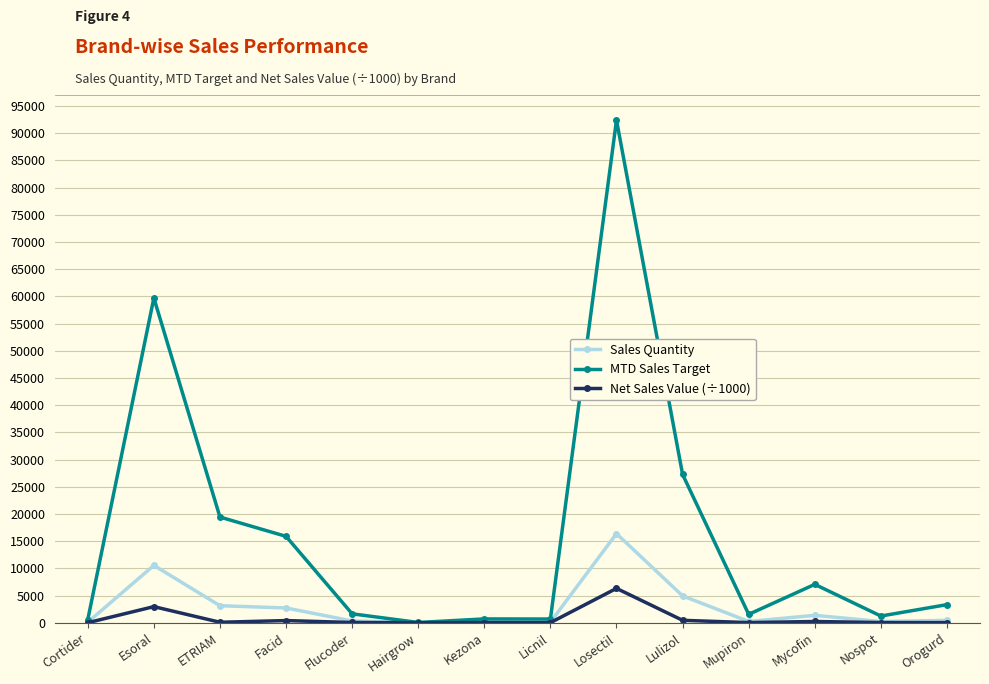

What position from the right is Orogurd?

1